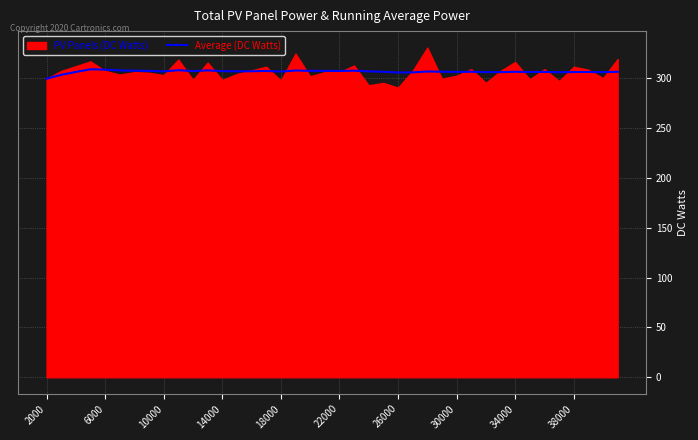

How many interior local peaks (higher than both neighbors) does the data have?

11